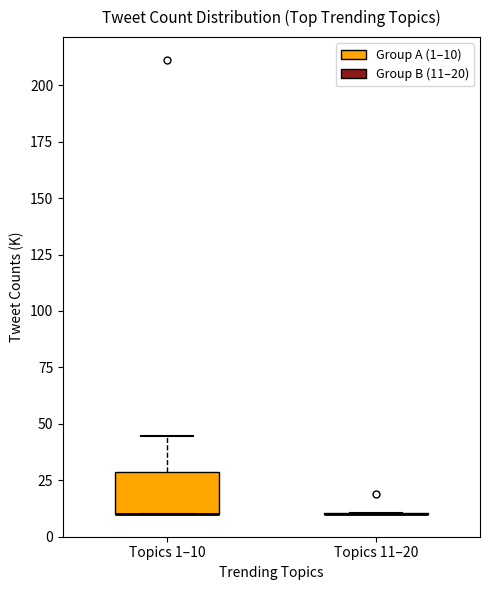

Reading left to right, read every box against the y-axis: the position of its median line, the range the box covers, and the ends of its whiskers. The values are not printed on the chart, so give them approximately, as read against the axis.

Topics 1–10: median 10 (drawn on the box's lower edge), box 10 to 30, whiskers 10 to 45
Topics 11–20: box collapsed to a line at 10, whiskers 10 to 10